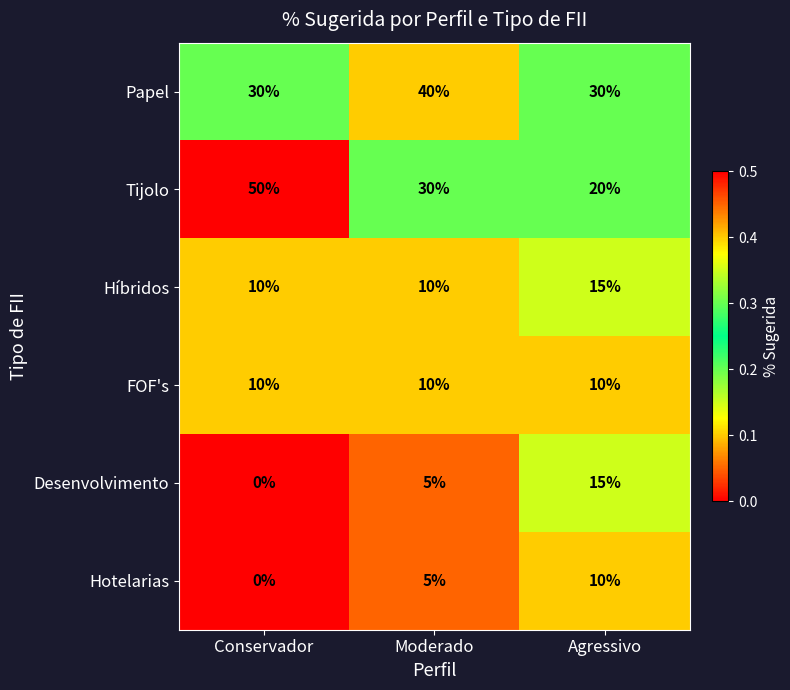

What is the difference between the highest and lowest values at Moderado?

35